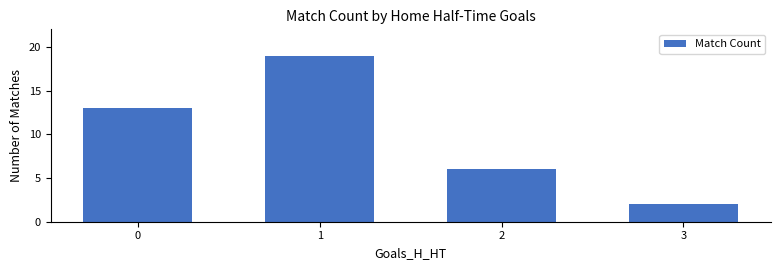

Rank the categories by value from lowest to highest.

3, 2, 0, 1